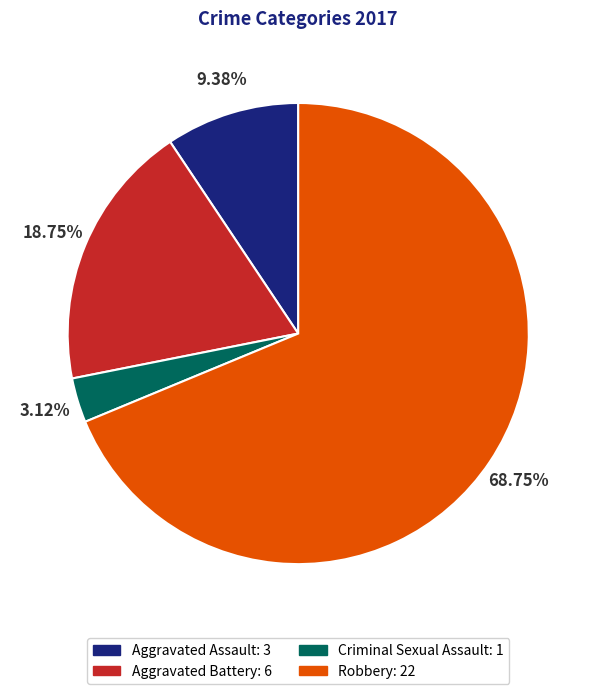

What percentage do Robbery and Aggravated Assault together represent?

78.1%